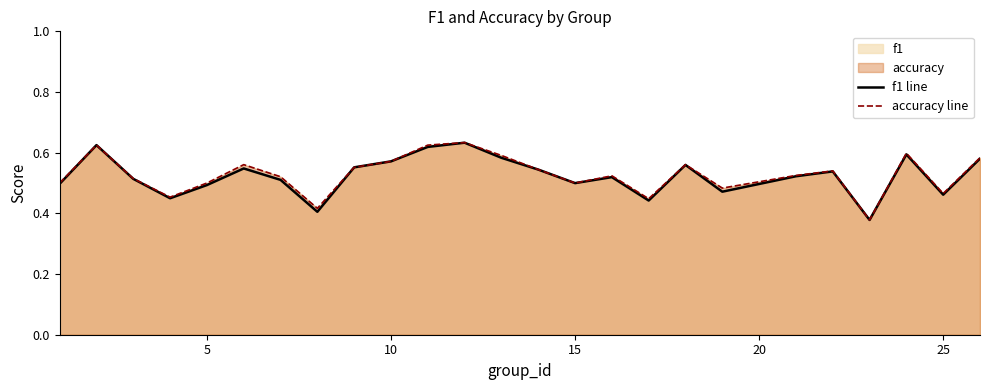

The value of f1 line at 25 is 0.8. True or false?

False